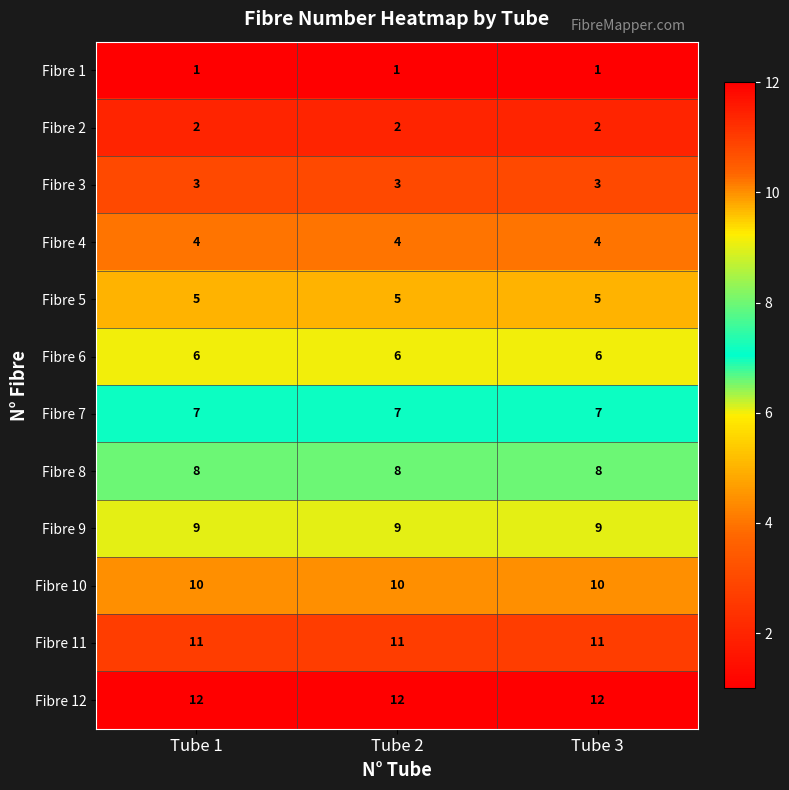

What is the sum of all Fibre 3 values?

9